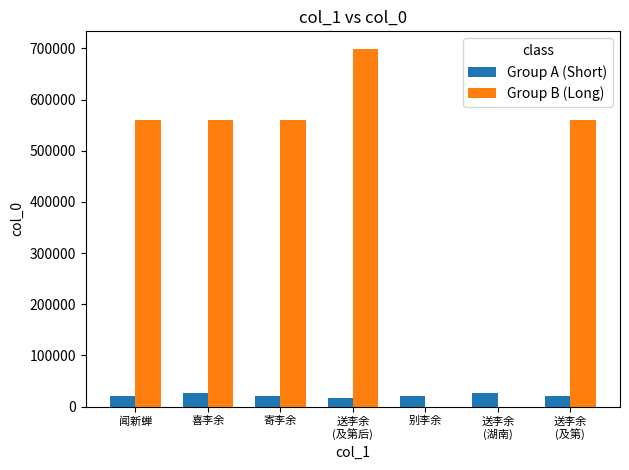

At which category is the sum across all series the highest?

送李余
(及第后)